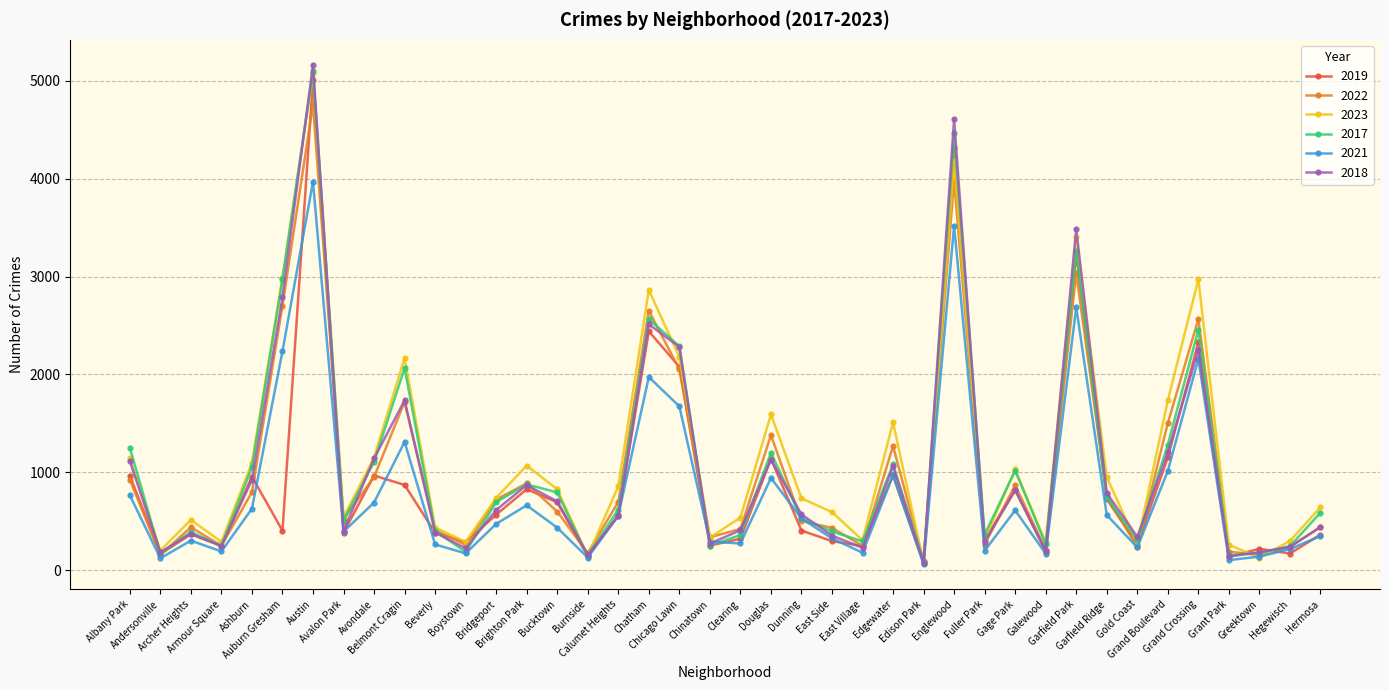

What is the average value of the 2023 series?

1168